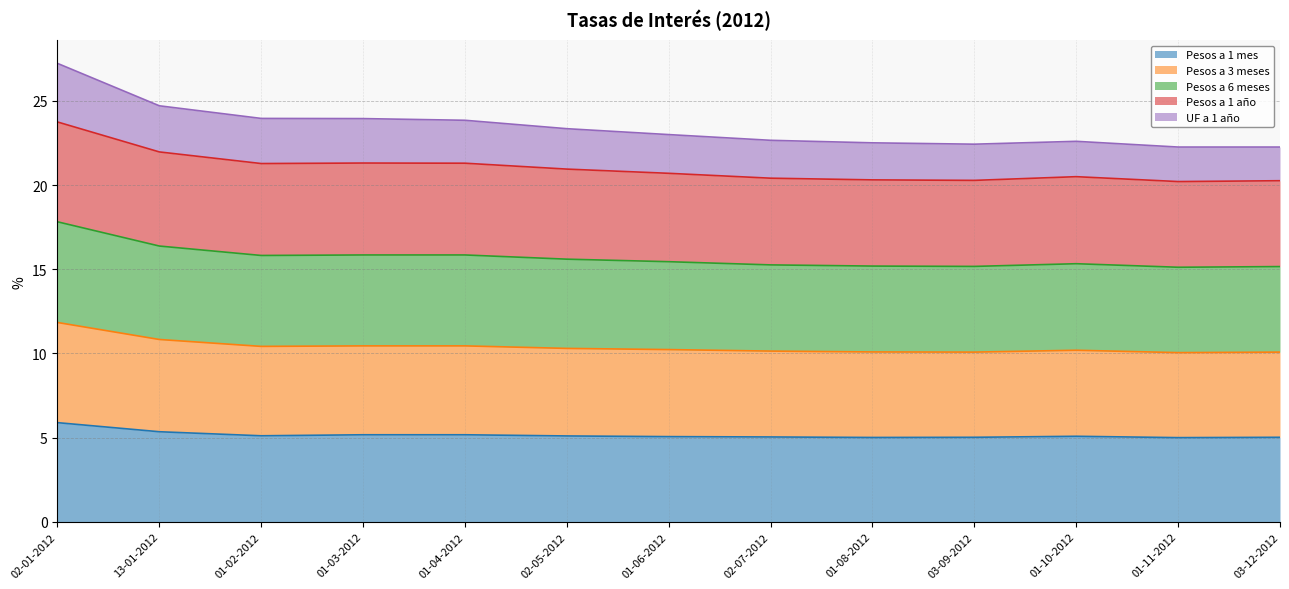

Rank the categories by Pesos a 1 año value from highest to lowest.

02-01-2012, 13-01-2012, 01-03-2012, 01-04-2012, 01-02-2012, 02-05-2012, 01-06-2012, 01-10-2012, 02-07-2012, 01-08-2012, 03-09-2012, 03-12-2012, 01-11-2012